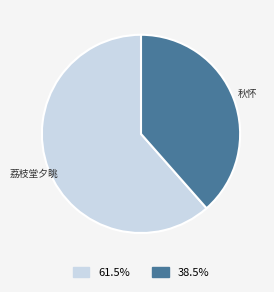

Is there any slice that represents more than half of the pie?

Yes